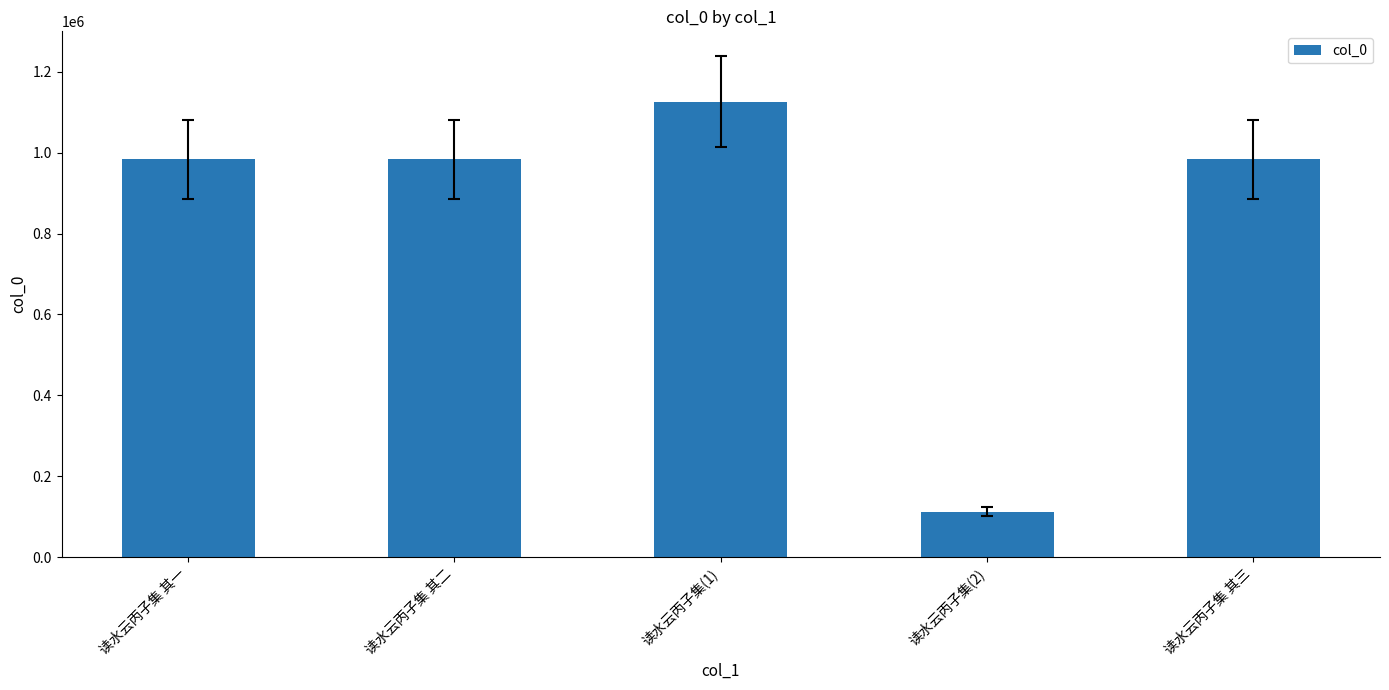

Read the value at 读水云丙子集 其三, to the nearest 10.

983140